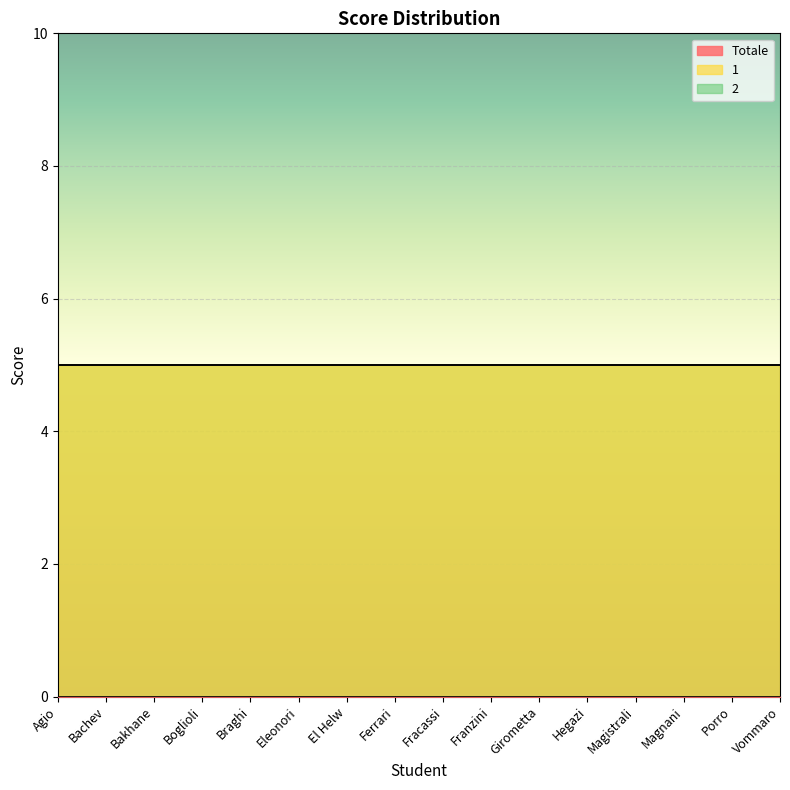

Which has a higher value, Ferrari or Boglioli?

Ferrari